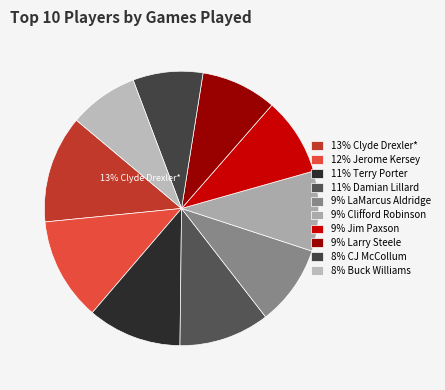

Is it true that Terry Porter is 1% of the pie?

False